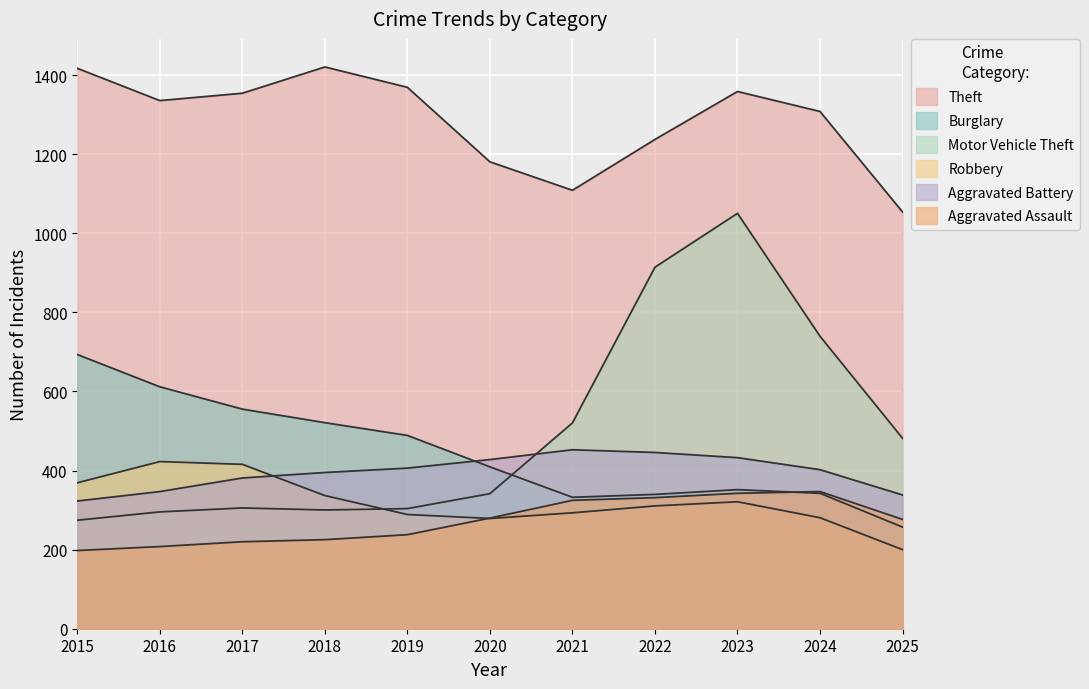

In Burglary, how many points are lower than both neighbors (excluding endpoints)?

3